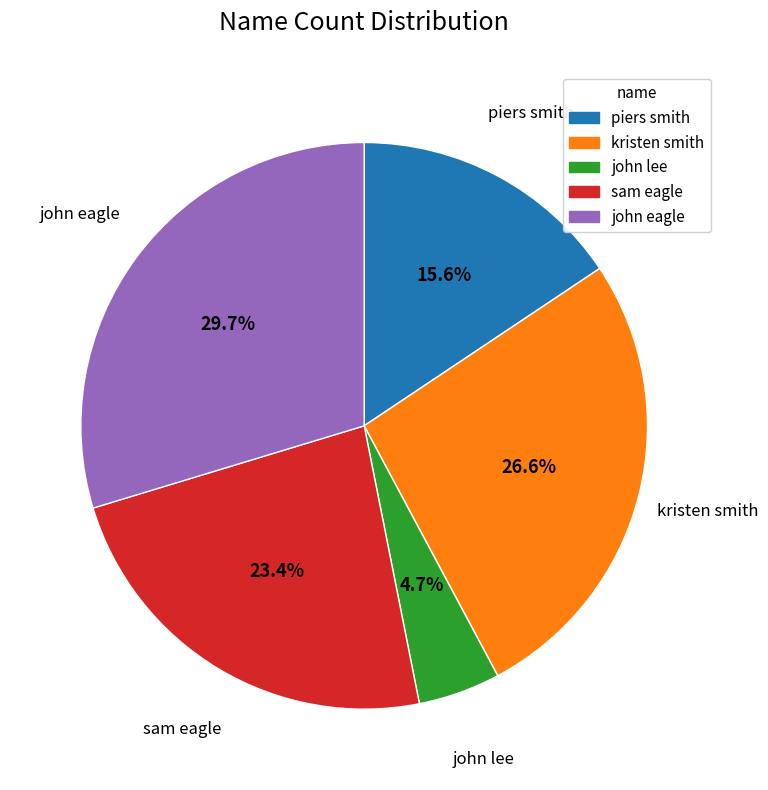

Between sam eagle and john eagle, which is larger?

john eagle